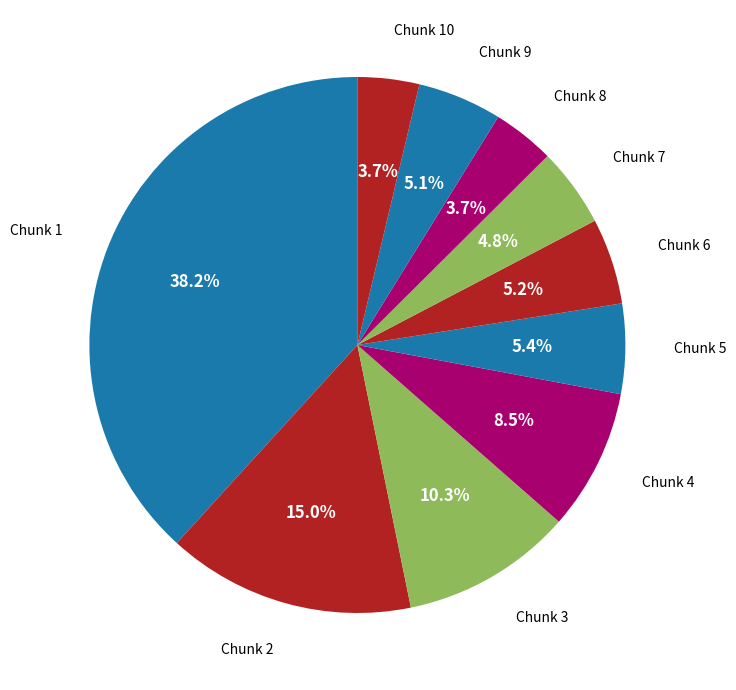

Count the number of slices in the pie.

10